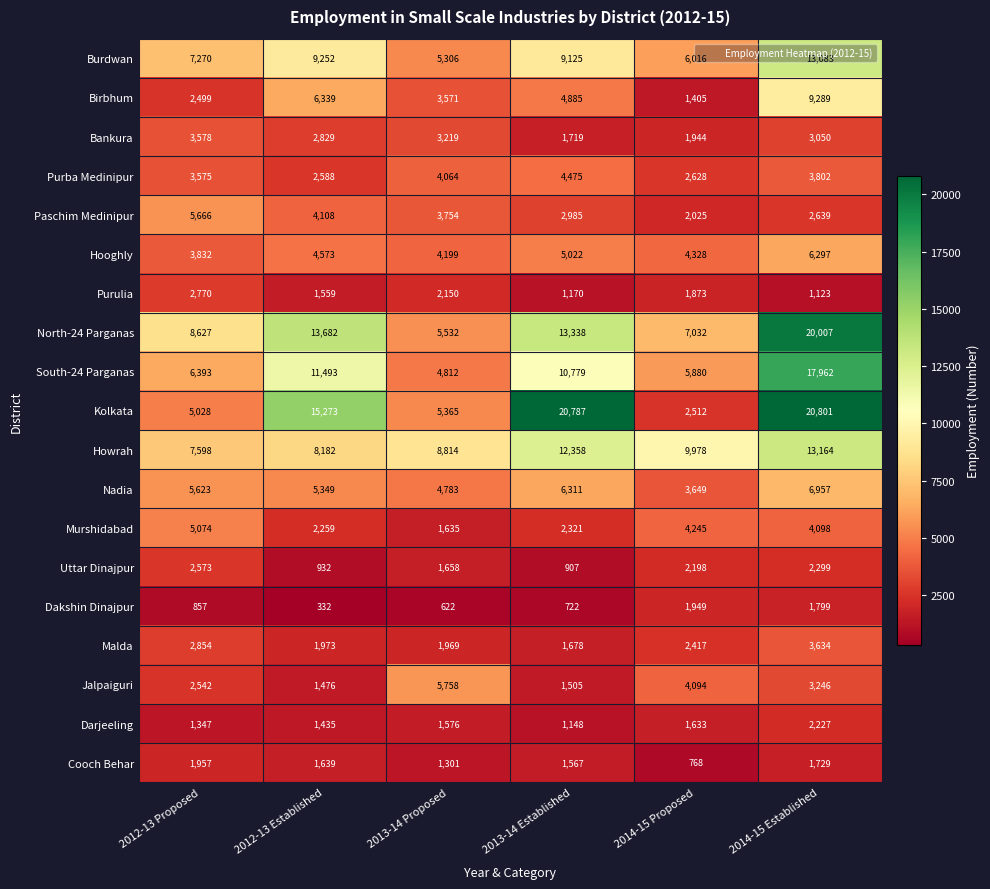

How many values in the Paschim Medinipur series are below 3754?

3